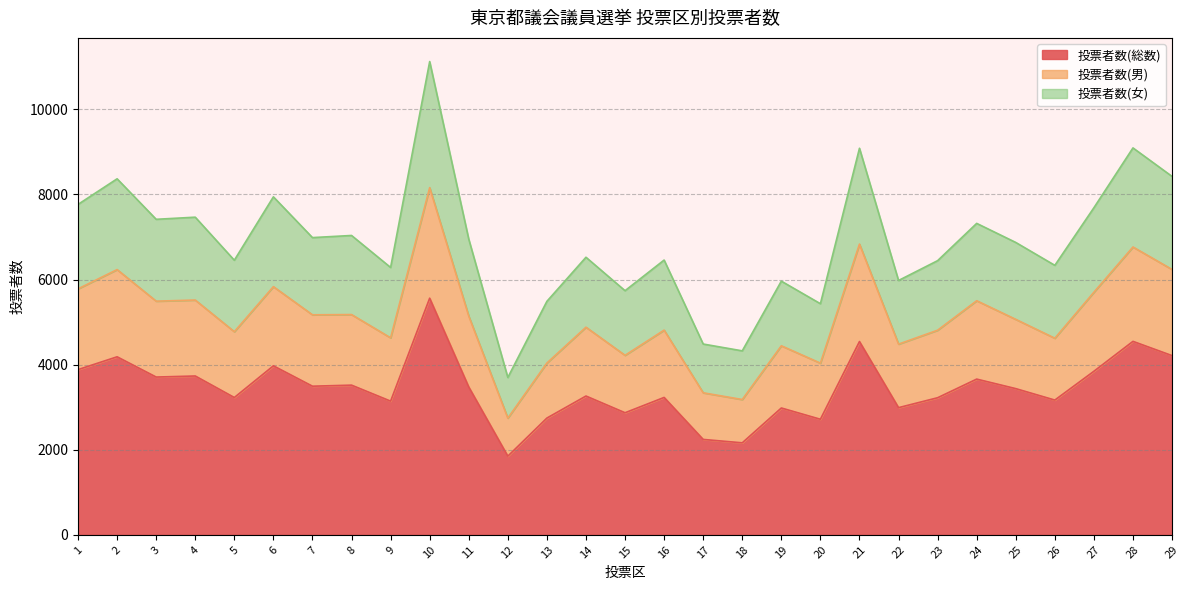

The value of 投票者数(総数) at 1 is 6650. True or false?

False